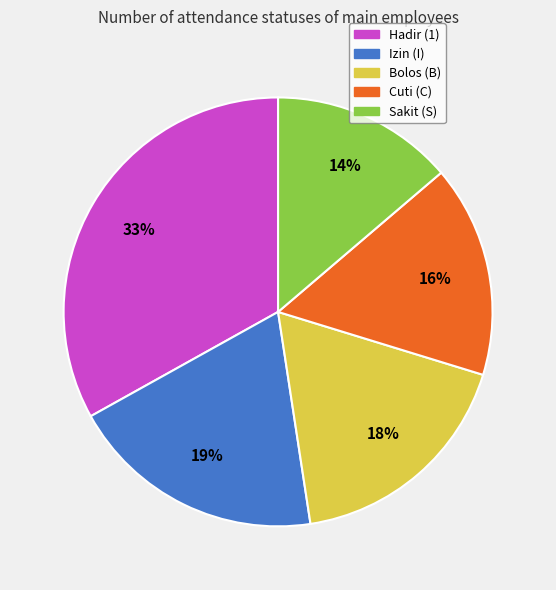

Rank the categories by value from highest to lowest.

Hadir (1), Izin (I), Bolos (B), Cuti (C), Sakit (S)